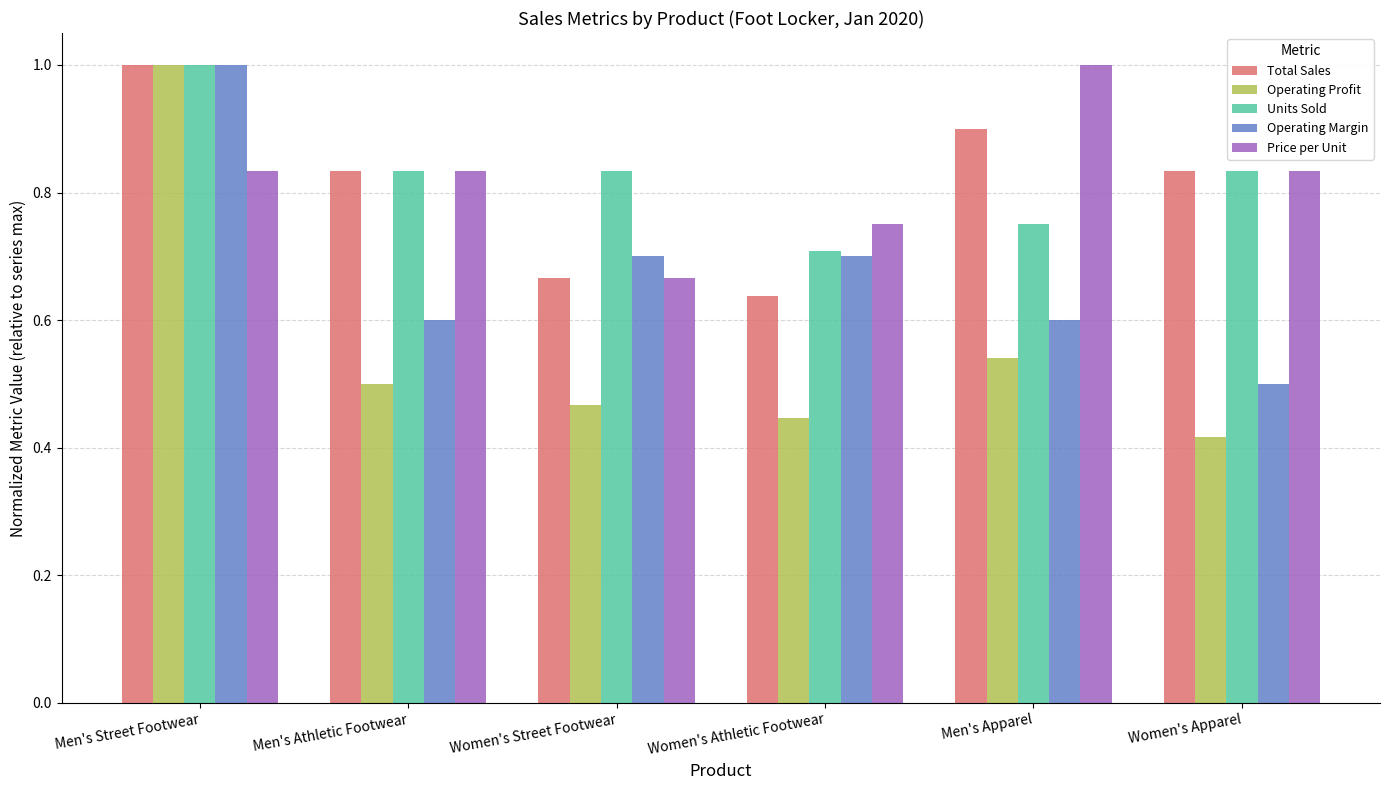

What is the total value across all series at Men's Street Footwear?

4.8